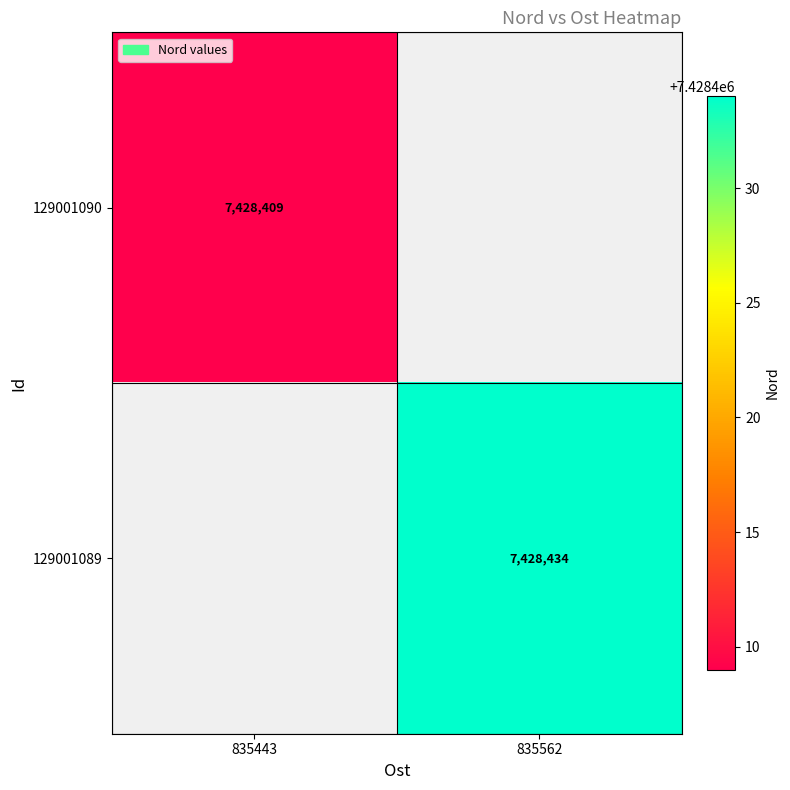

At how many categories does at least one series exceed 7428421?

1